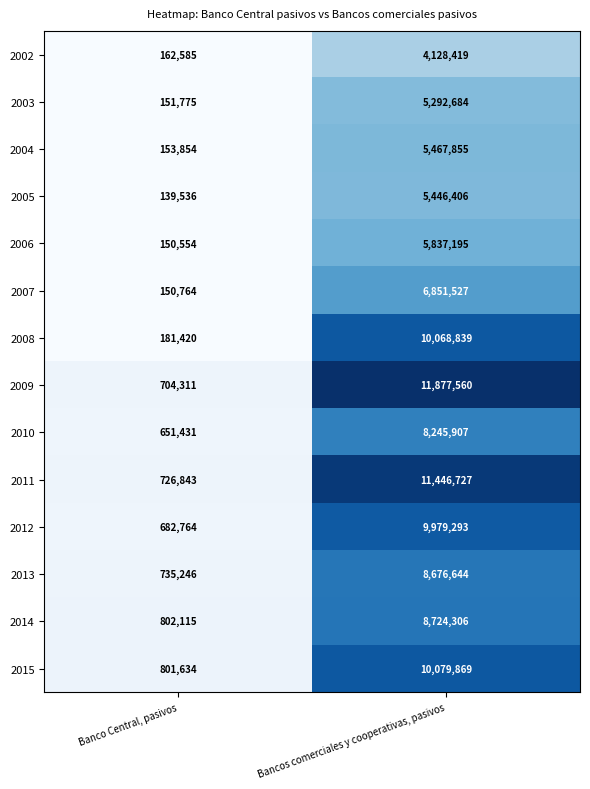

Reading right to left, transcribe all the data shown in this chart.

2002: Bancos comerciales y cooperativas, pasivos=4128419	Banco Central, pasivos=162585
2003: Bancos comerciales y cooperativas, pasivos=5292684	Banco Central, pasivos=151775
2004: Bancos comerciales y cooperativas, pasivos=5467855	Banco Central, pasivos=153854
2005: Bancos comerciales y cooperativas, pasivos=5446406	Banco Central, pasivos=139536
2006: Bancos comerciales y cooperativas, pasivos=5837195	Banco Central, pasivos=150554
2007: Bancos comerciales y cooperativas, pasivos=6851527	Banco Central, pasivos=150764
2008: Bancos comerciales y cooperativas, pasivos=10068839	Banco Central, pasivos=181420
2009: Bancos comerciales y cooperativas, pasivos=11877560	Banco Central, pasivos=704311
2010: Bancos comerciales y cooperativas, pasivos=8245907	Banco Central, pasivos=651431
2011: Bancos comerciales y cooperativas, pasivos=11446727	Banco Central, pasivos=726843
2012: Bancos comerciales y cooperativas, pasivos=9979293	Banco Central, pasivos=682764
2013: Bancos comerciales y cooperativas, pasivos=8676644	Banco Central, pasivos=735246
2014: Bancos comerciales y cooperativas, pasivos=8724306	Banco Central, pasivos=802115
2015: Bancos comerciales y cooperativas, pasivos=10079869	Banco Central, pasivos=801634